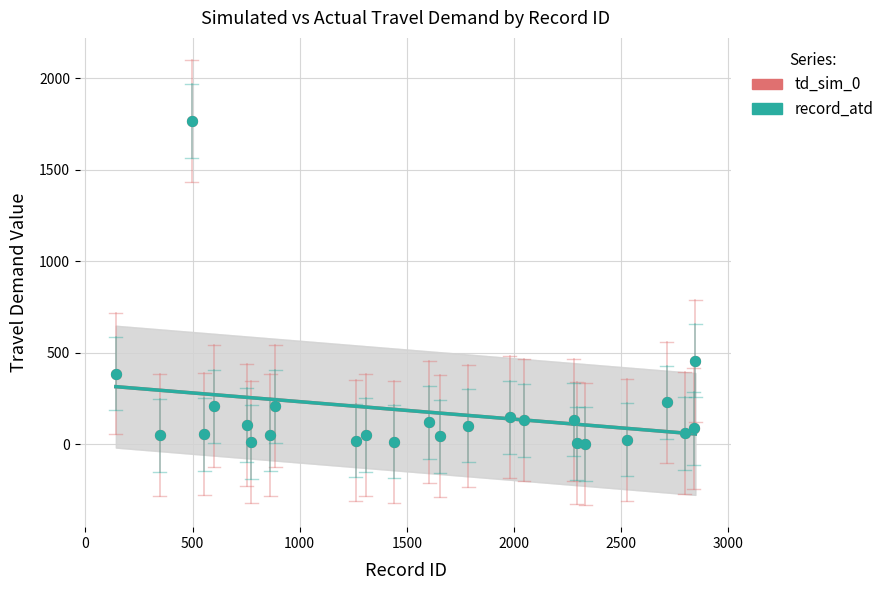

Which series has the widest spread of Y values?

td_sim_0